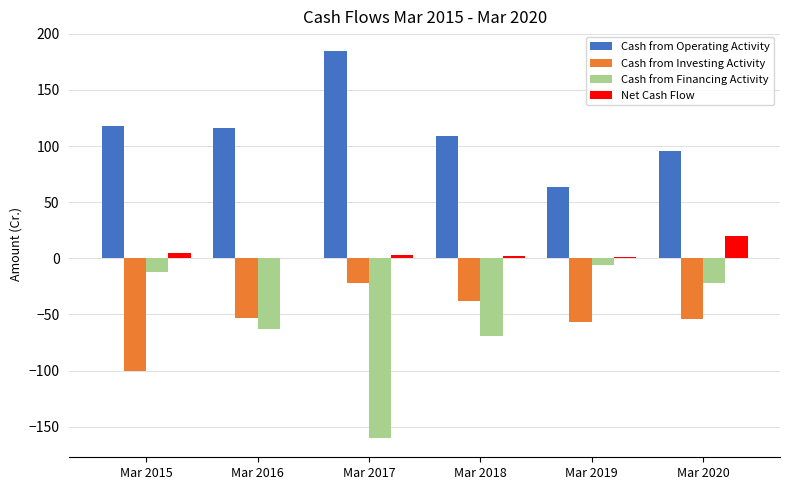

What is the sum of all Cash from Investing Activity values?

-324